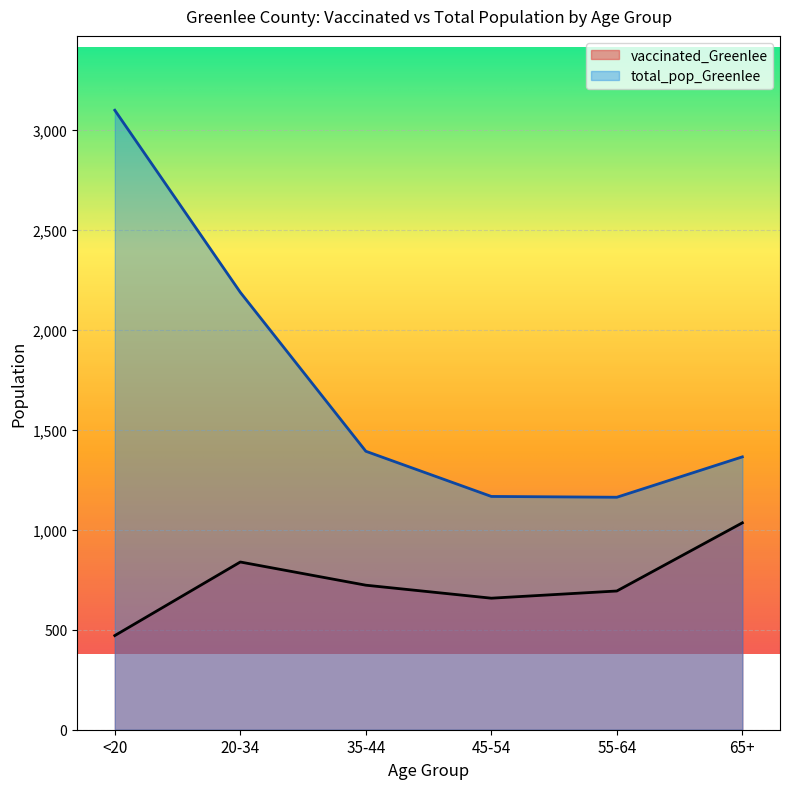

What is the total value across all series at 65+?

2400